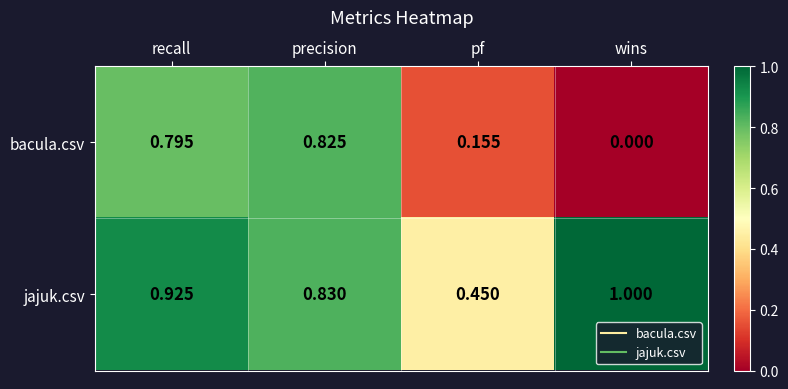

Which category has the lowest value across all series?

wins